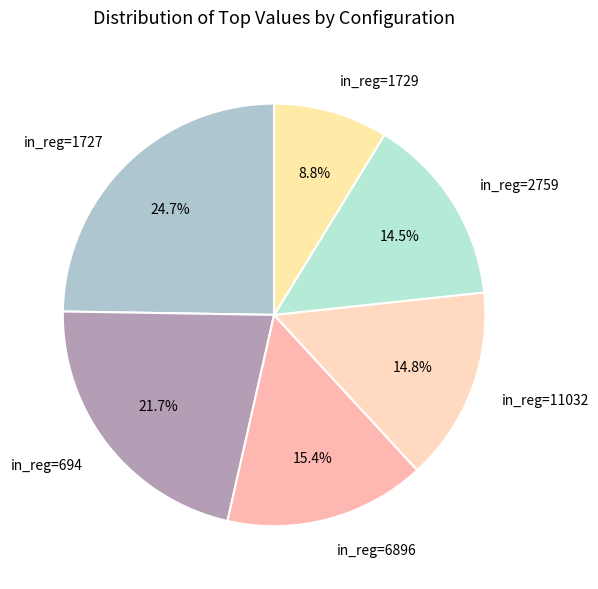

How many slices are in this pie chart?

6